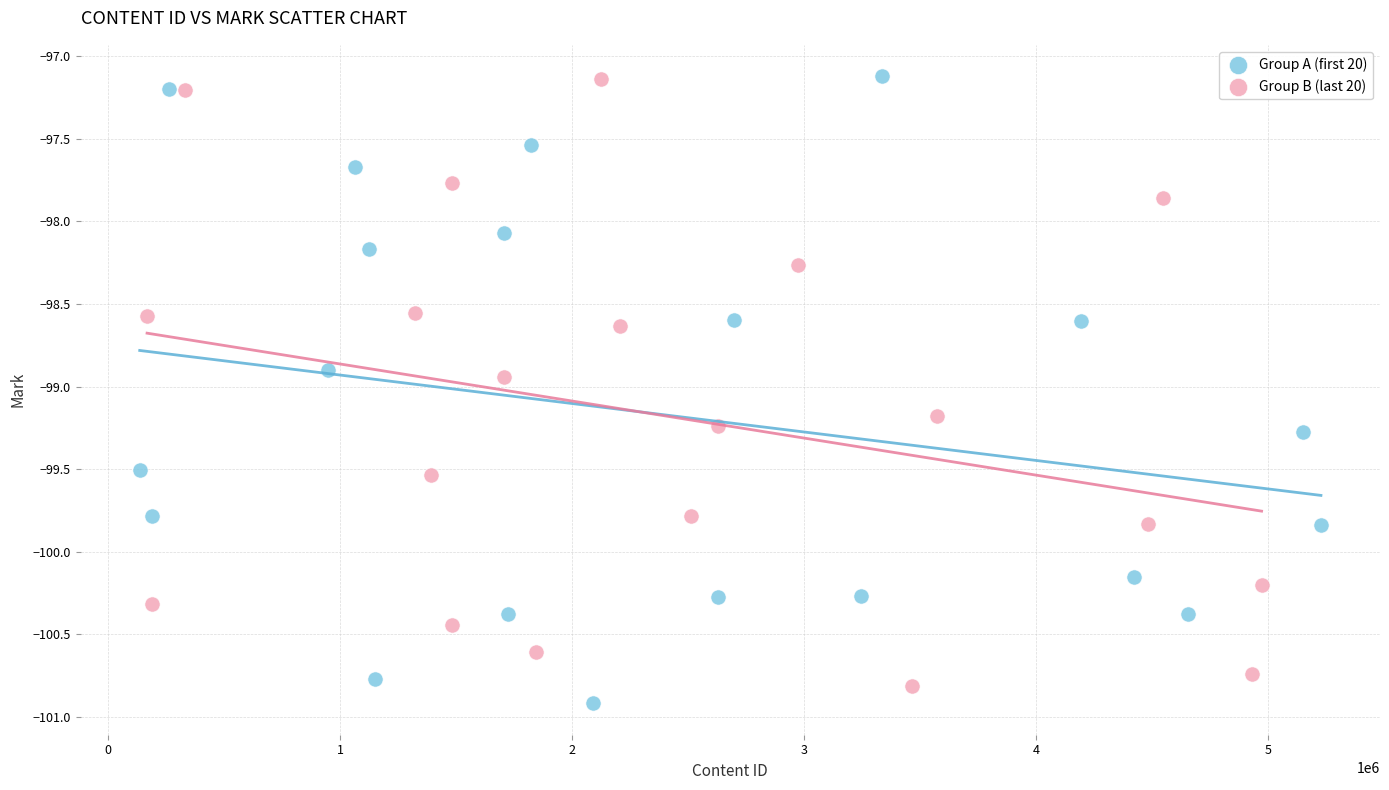

Which series contains the lowest Y value?

Group A (first 20)